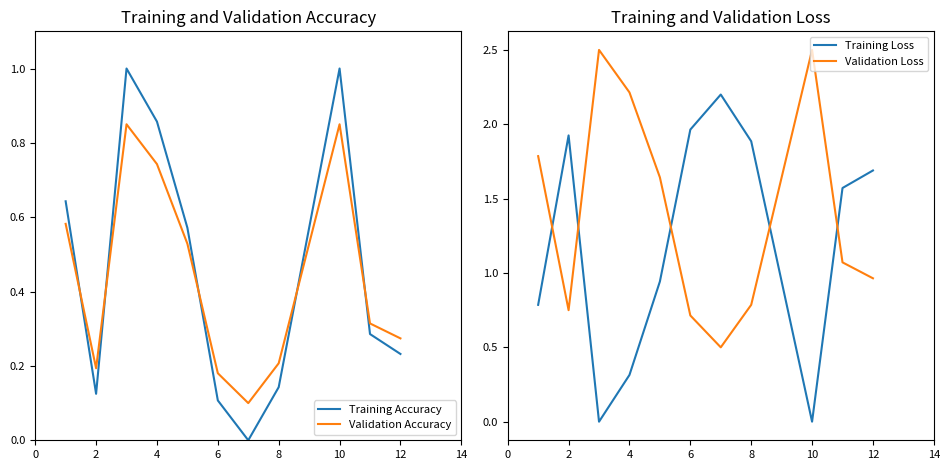

True or false: Validation Loss and Validation Accuracy cross at least once.

False